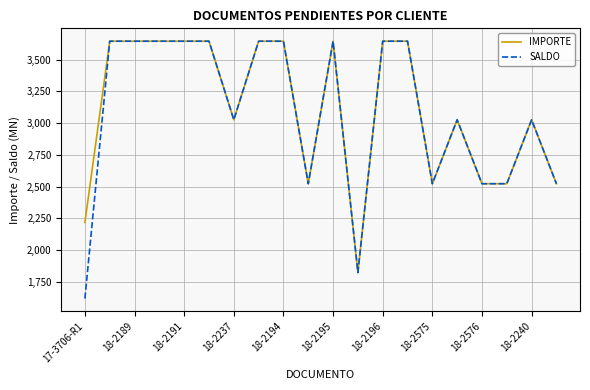

Which series has the largest range (max minus min)?

SALDO